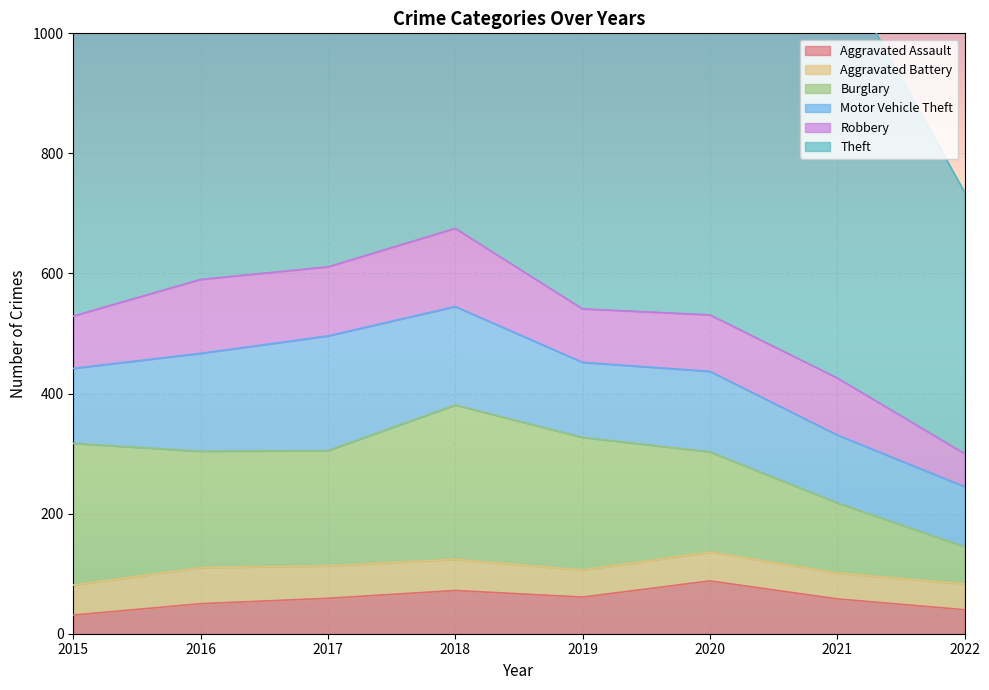

True or false: Robbery has more than 0 interior local peaks.

True